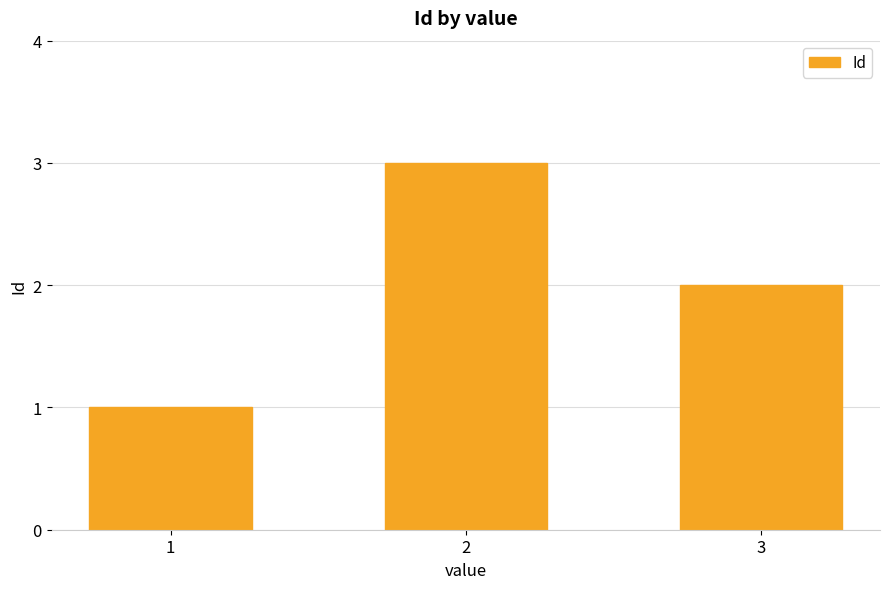

What is the difference between the maximum and minimum values?

2